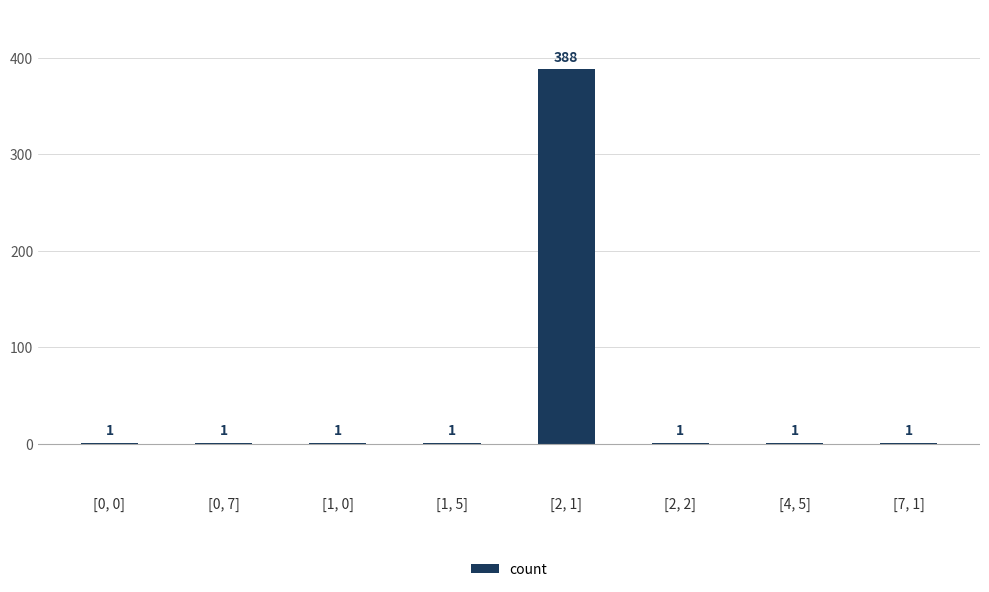

Count the number of categories in the chart.

8